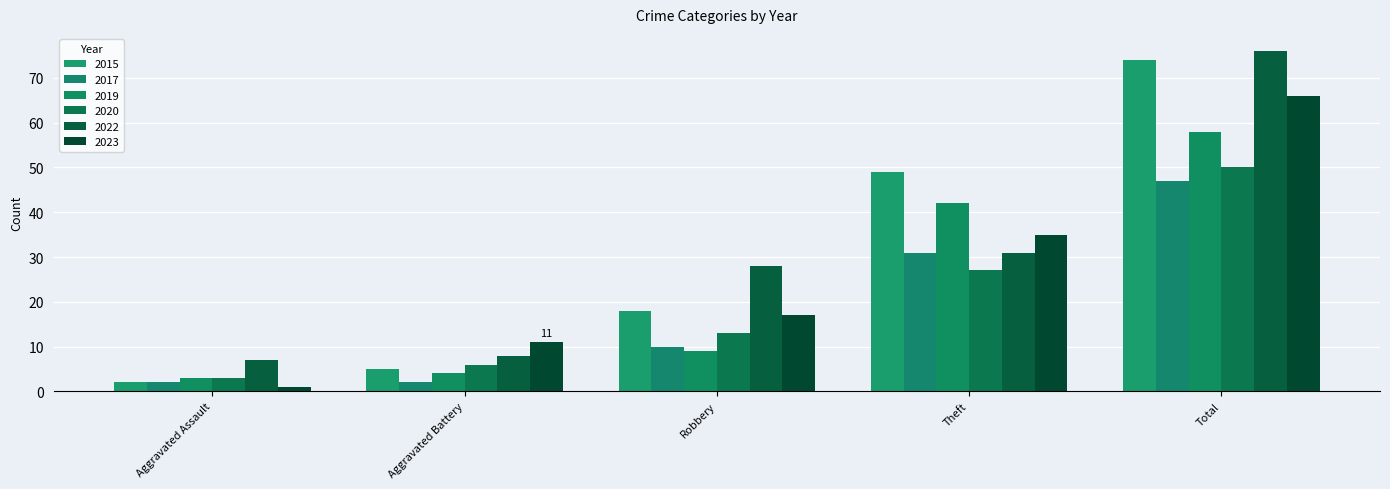

True or false: 2020 has a value of 40 at Theft.

False